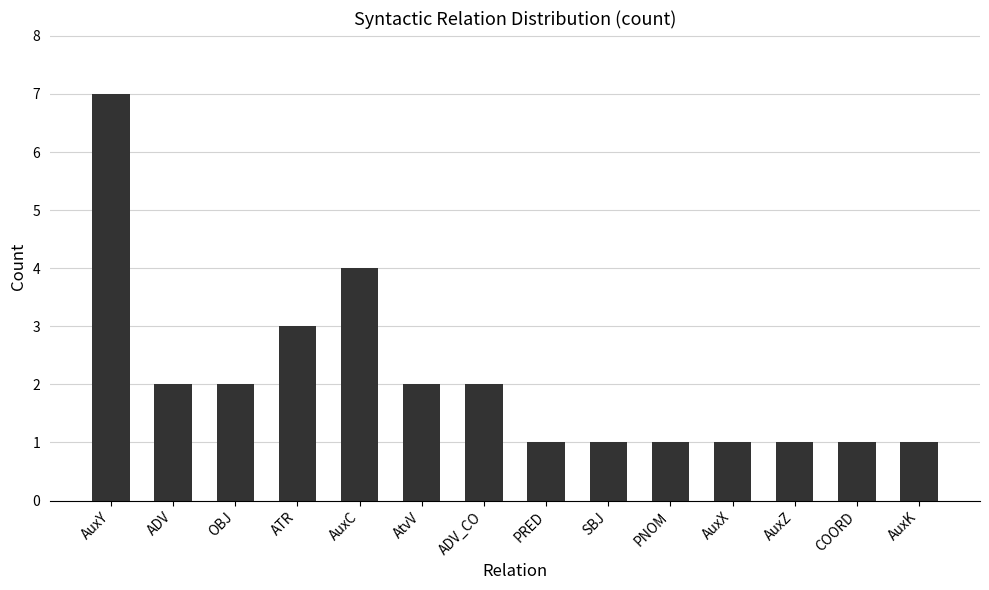

Which label corresponds to the largest value in the chart?

AuxY